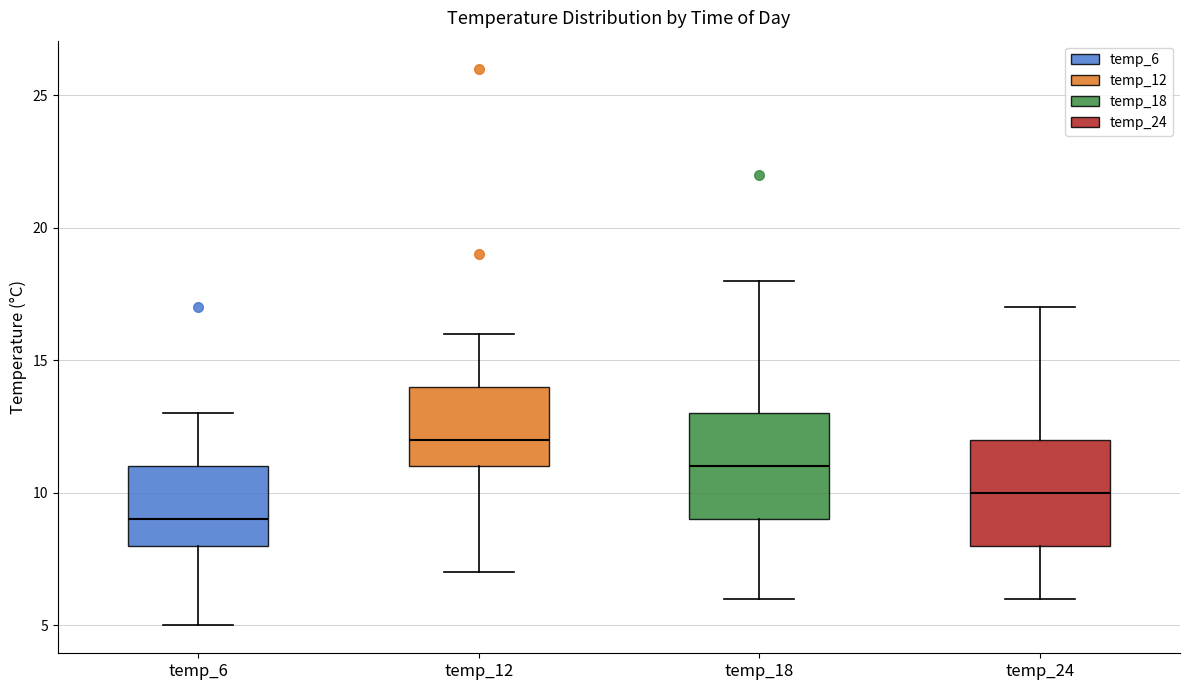

Reading left to right, transcribe this box plot: for each box, give where its median line is, the range the box spans, and where its two whiskers end, as read against the y-axis. The values are not printed on the chart, so give them approximately, as read against the axis.

temp_6: median 9, box 8 to 11, whiskers 5 to 13
temp_12: median 12, box 11 to 14, whiskers 7 to 16
temp_18: median 11, box 9 to 13, whiskers 6 to 18
temp_24: median 10, box 8 to 12, whiskers 6 to 17